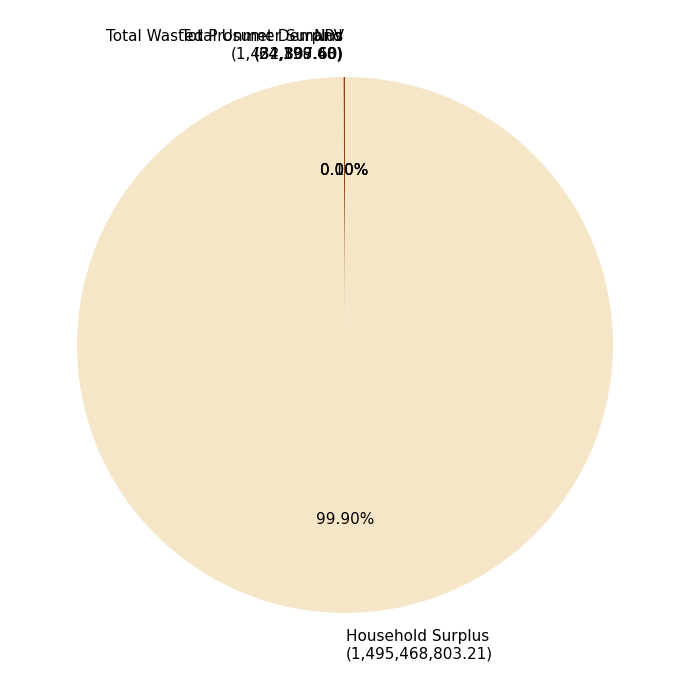

Which category has the biggest portion of the pie?

Household Surplus